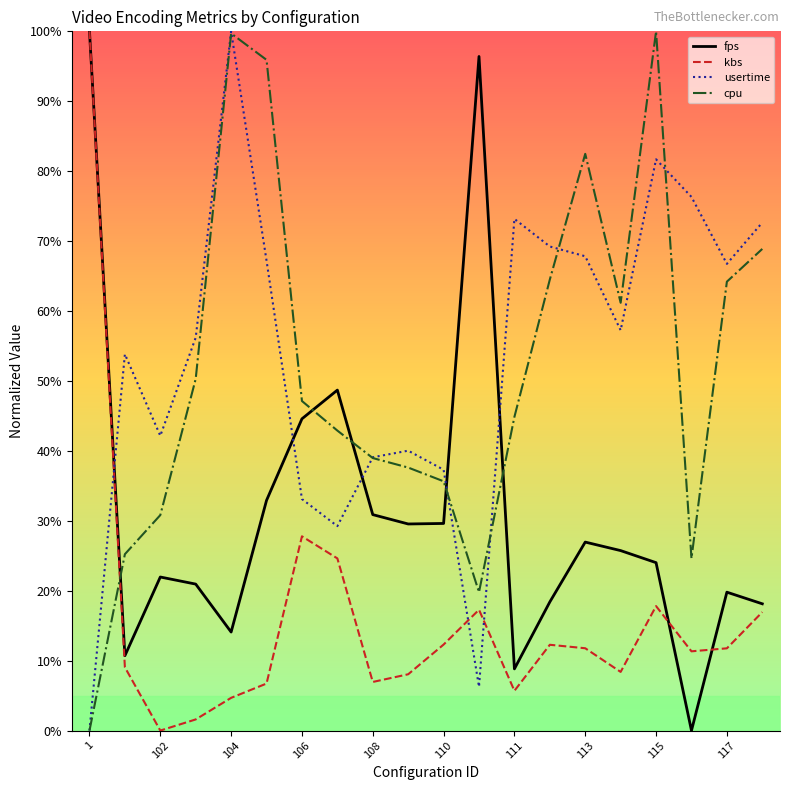

How many lines are shown in the chart?

4